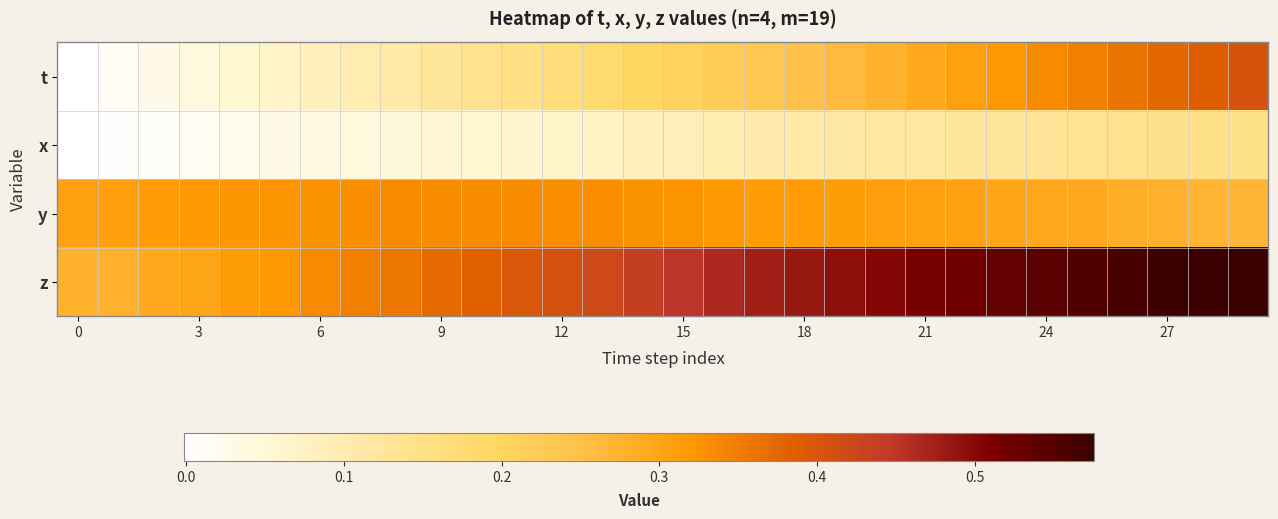

At which category is the sum across all series the highest?

29